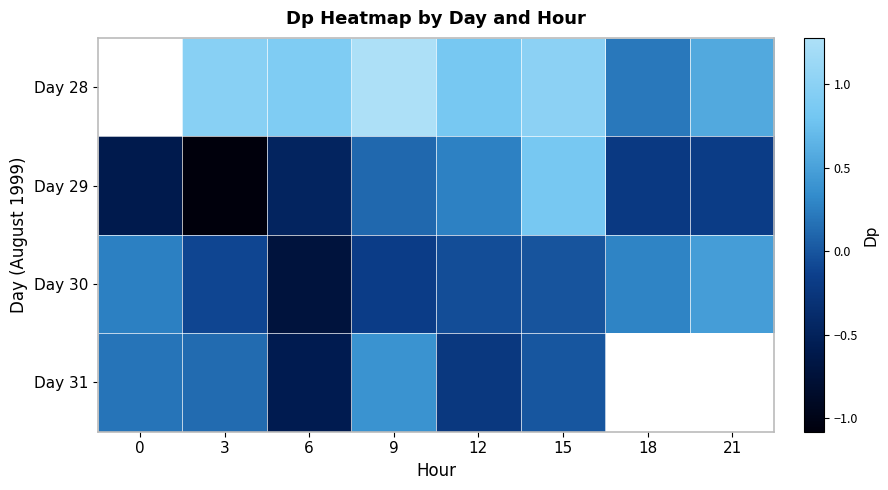

How many data points does each series have?

8